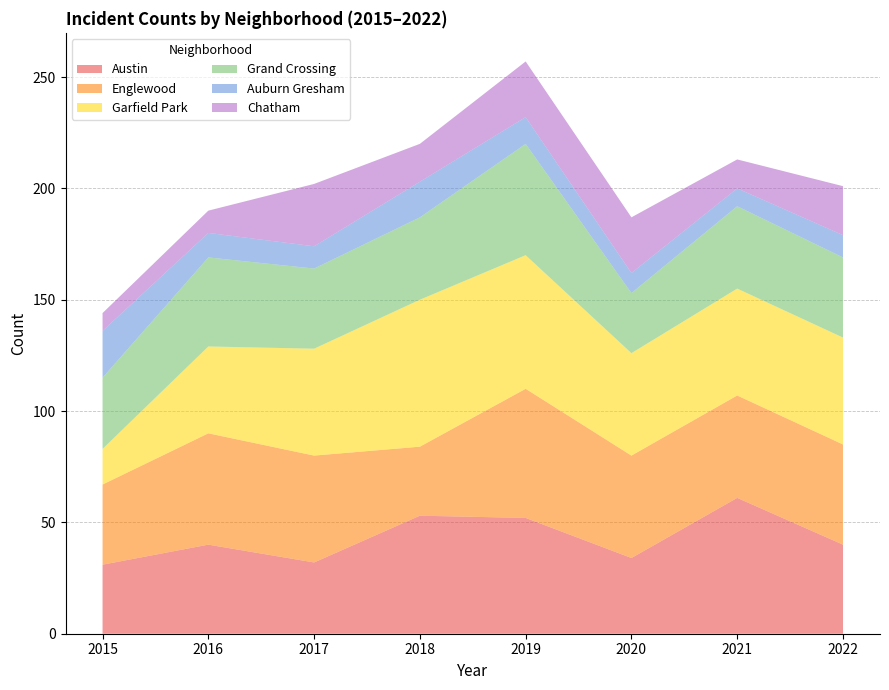

Reading left to right, transcribe all the data shown in this chart.

Austin: 2015=31	2016=40	2017=32	2018=53	2019=52	2020=34	2021=61	2022=40
Englewood: 2015=36	2016=50	2017=48	2018=31	2019=58	2020=46	2021=46	2022=45
Garfield Park: 2015=16	2016=39	2017=48	2018=66	2019=60	2020=46	2021=48	2022=48
Grand Crossing: 2015=32	2016=40	2017=36	2018=37	2019=50	2020=27	2021=37	2022=36
Auburn Gresham: 2015=21	2016=11	2017=10	2018=16	2019=12	2020=9	2021=8	2022=10
Chatham: 2015=8	2016=10	2017=28	2018=17	2019=25	2020=25	2021=13	2022=22